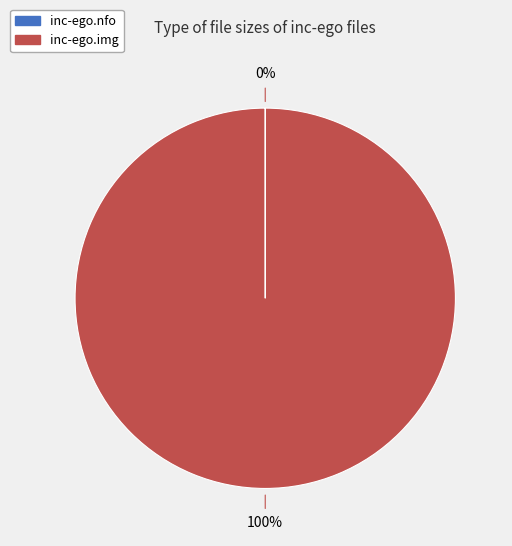

Which category has the biggest portion of the pie?

inc-ego.img